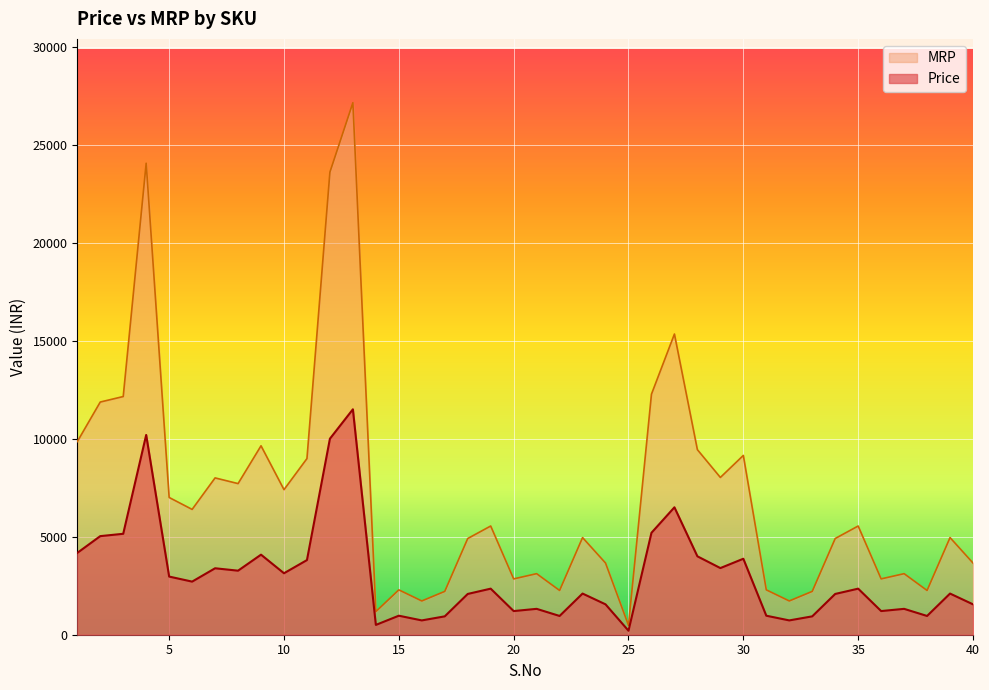

True or false: MRP and Price cross at least once.

False